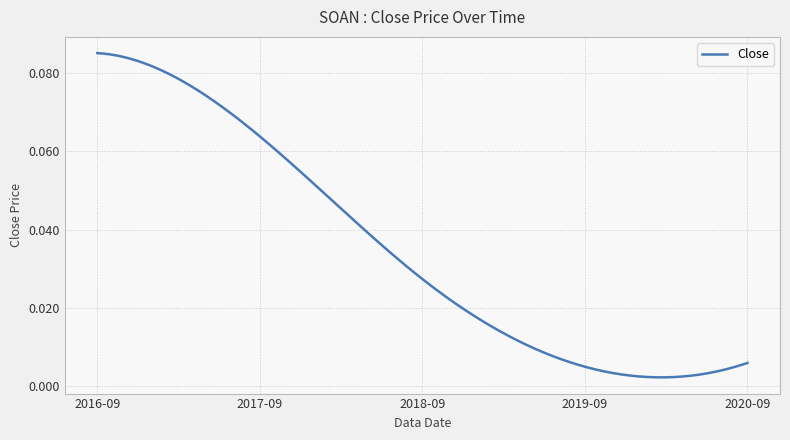

Reading left to right, extract all data points from this chart.

0.1	0.1	0.0	0.0	0.0